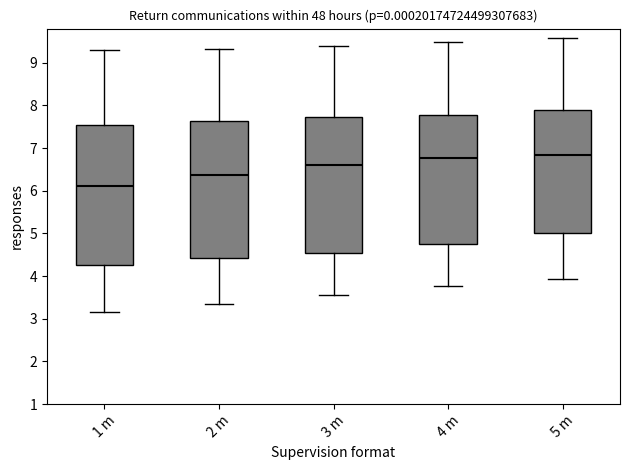

Reading left to right, transcribe this box plot: for each box, give where its median line is, the range the box spans, and where its two whiskers end, as read against the y-axis. The values are not printed on the chart, so give them approximately, as read against the axis.

1 m: median 6.1, box 4.3 to 7.5, whiskers 3.2 to 9.3
2 m: median 6.4, box 4.4 to 7.6, whiskers 3.3 to 9.3
3 m: median 6.6, box 4.5 to 7.7, whiskers 3.6 to 9.4
4 m: median 6.8, box 4.7 to 7.8, whiskers 3.8 to 9.5
5 m: median 6.8, box 5.0 to 7.9, whiskers 3.9 to 9.6